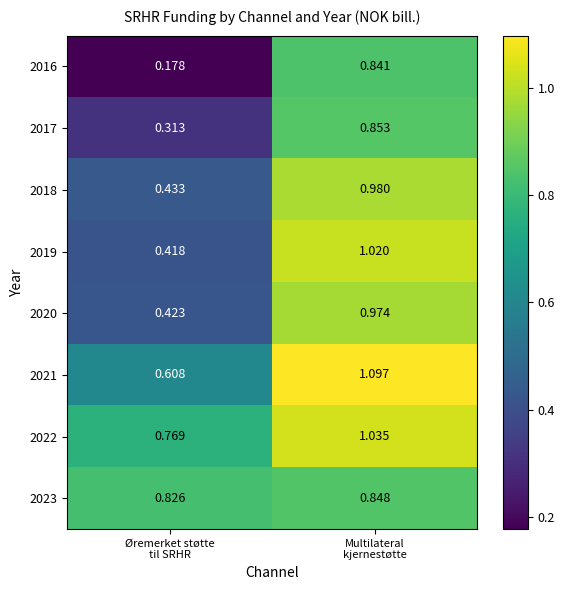

How many distinct data groups are displayed?

8